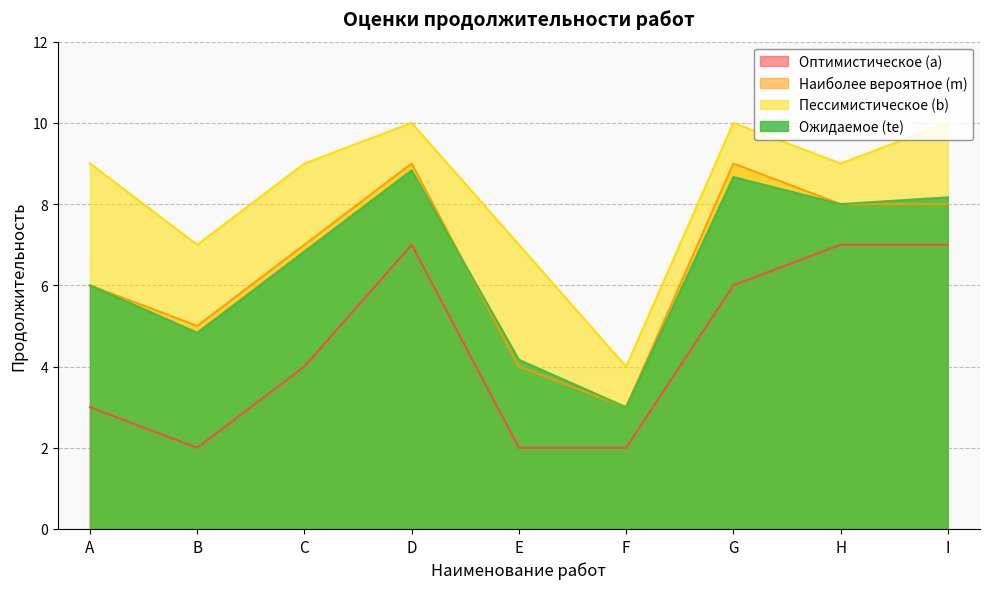

True or false: Пессимистическое (b) and Оптимистическое (a) cross at least once.

False